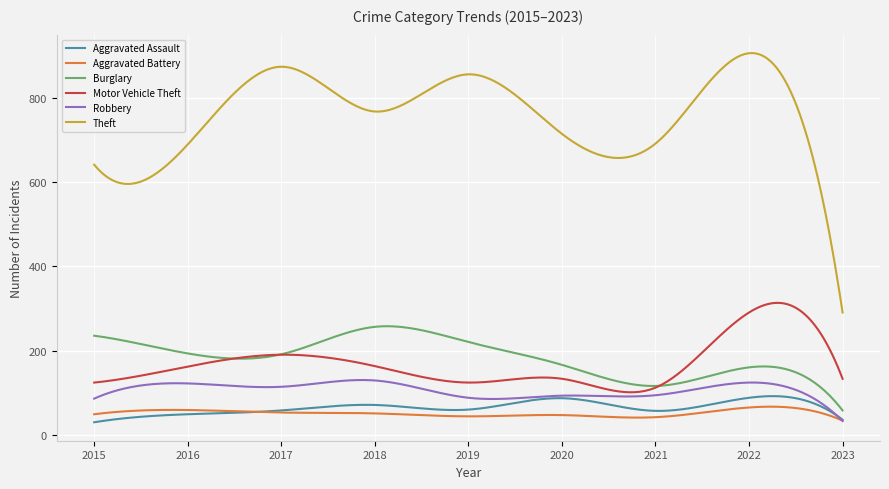

Which series has the largest total across all categories?

Theft